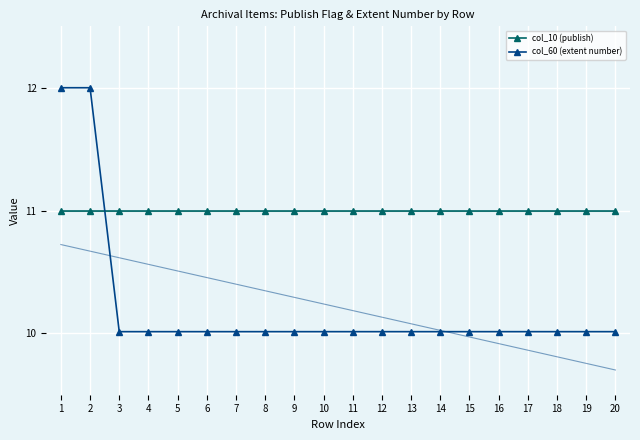

How many times do col_10 (publish) and col_60 (extent number) cross each other?

1